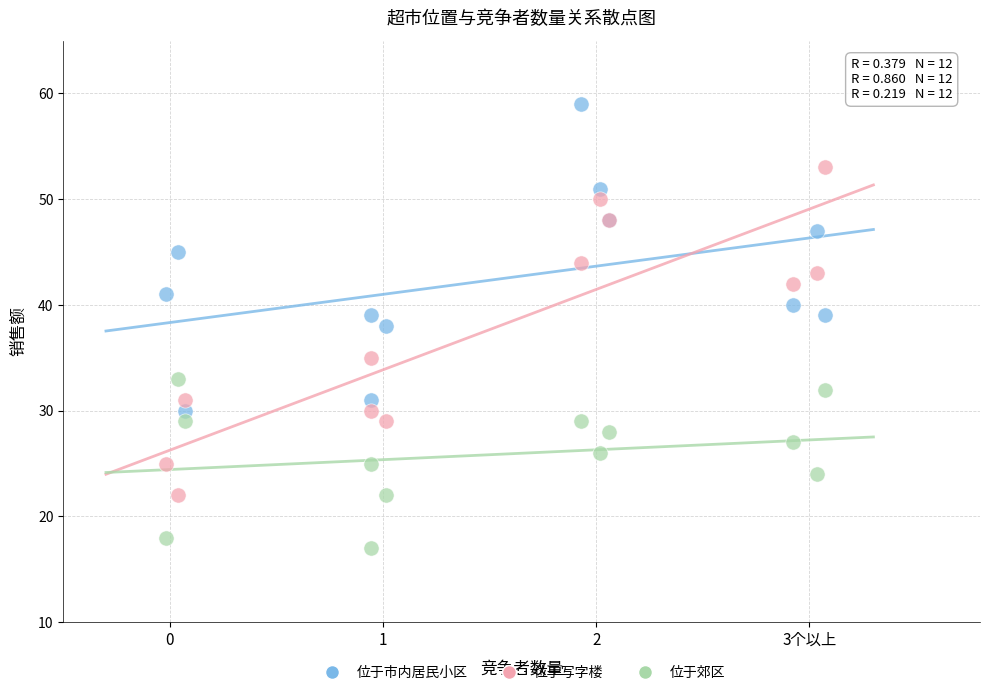

Which series reaches the maximum Y coordinate?

位于市内居民小区